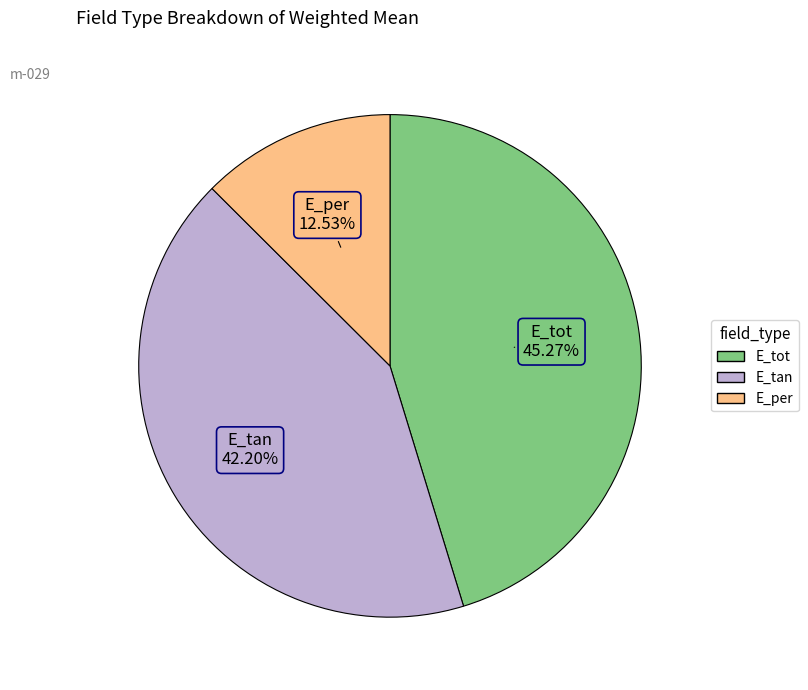

To the nearest percent, what is the difference between the largest and smallest slice percentages?

33%